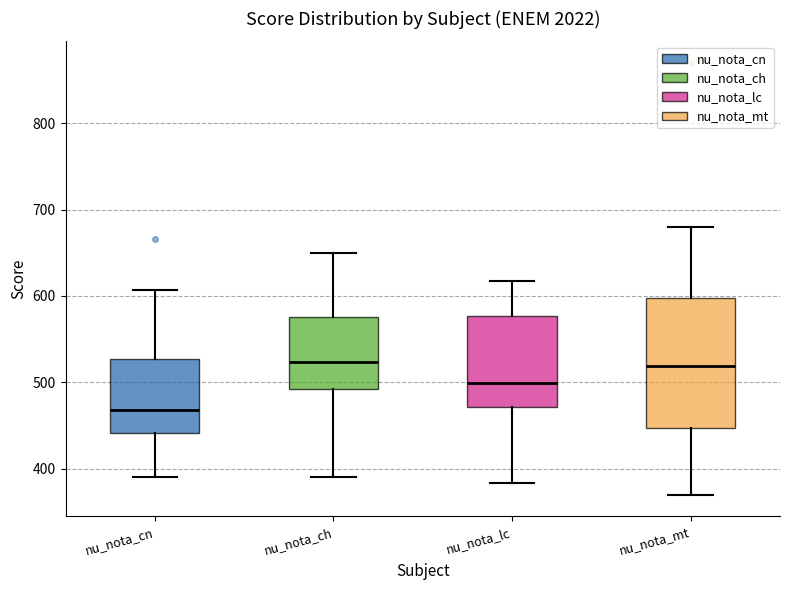

Comparing the boxes themselves (not the whiskers), which one is the tallest?

nu_nota_mt